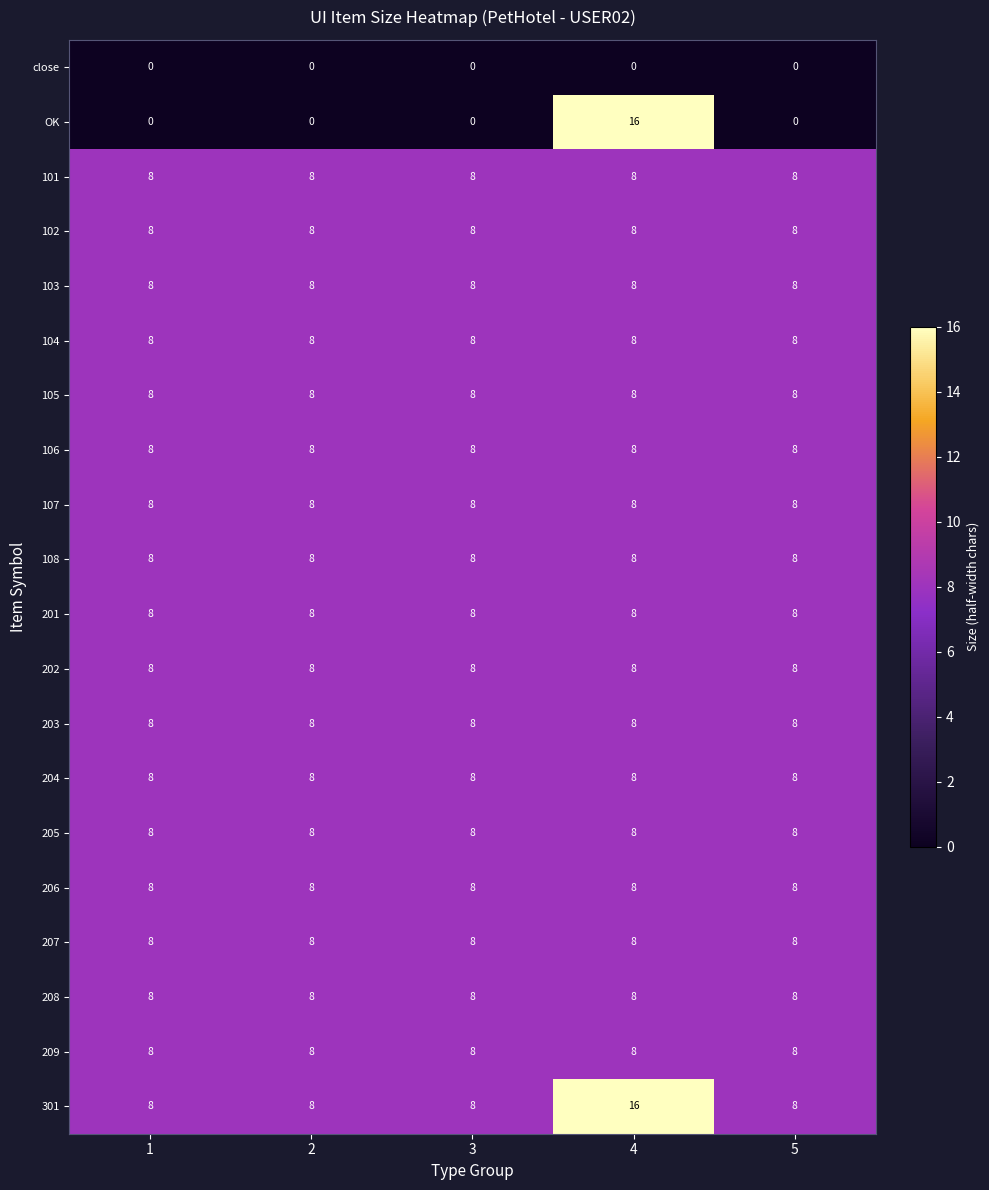

The value of 101 at 1 is 8. True or false?

True